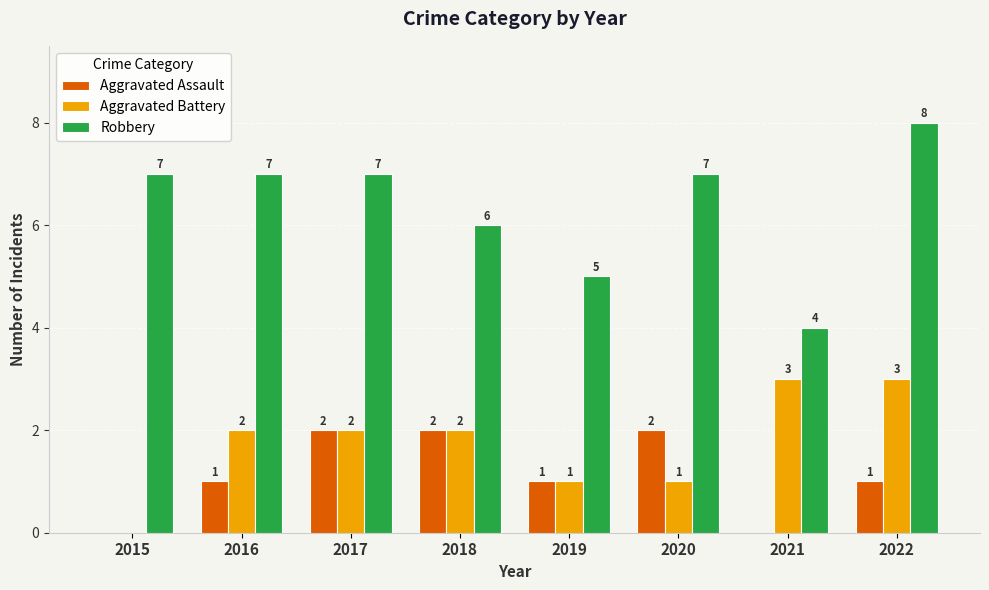

What is the total value across all series at 2018?

10